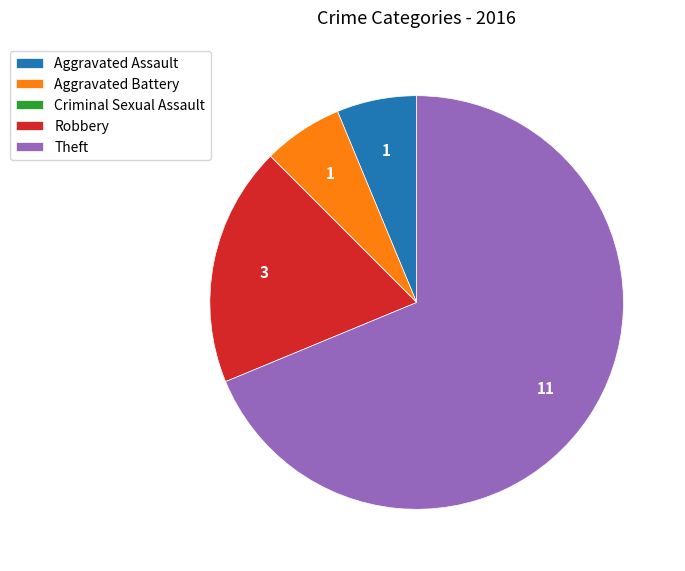

What is the ratio of the value at Aggravated Assault to the value at Aggravated Battery?

1.0